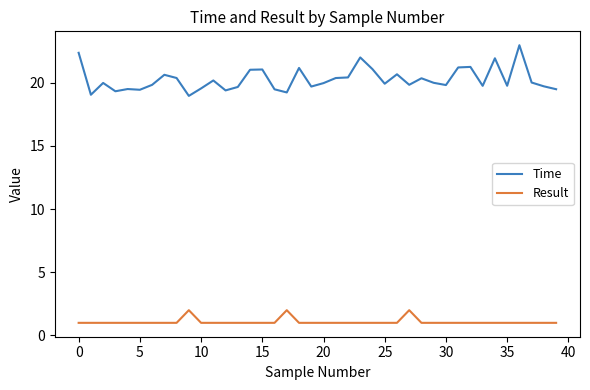

List the series in order of their overall mean, highest first.

Time, Result